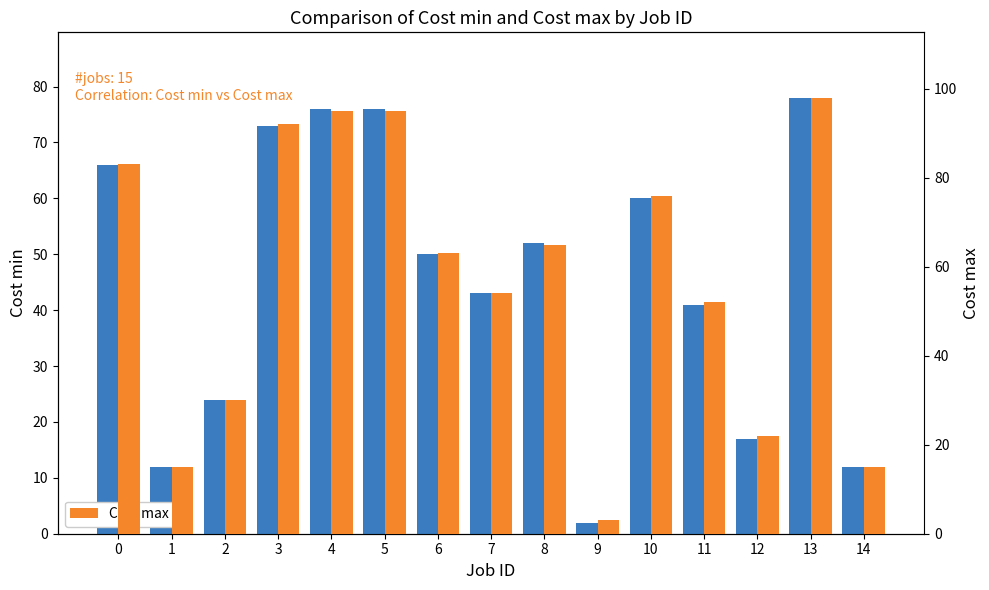

Reading left to right, transcribe all the data shown in this chart.

Cost min: 66	12	24	73	76	76	50	43	52	2	60	41	17	78	12
Cost max: 83	15	30	92	95	95	63	54	65	3	76	52	22	98	15